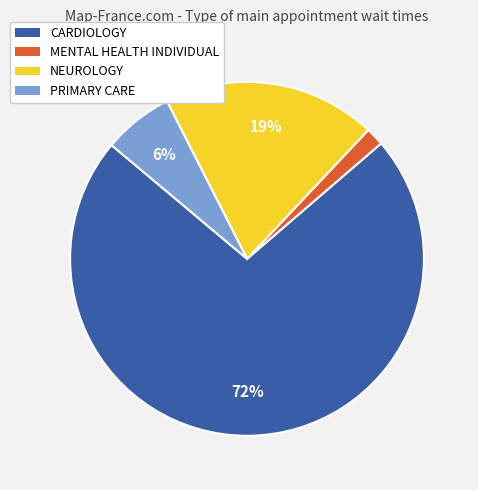

To the nearest percent, what is the difference between the largest and smallest slice percentages?

71%